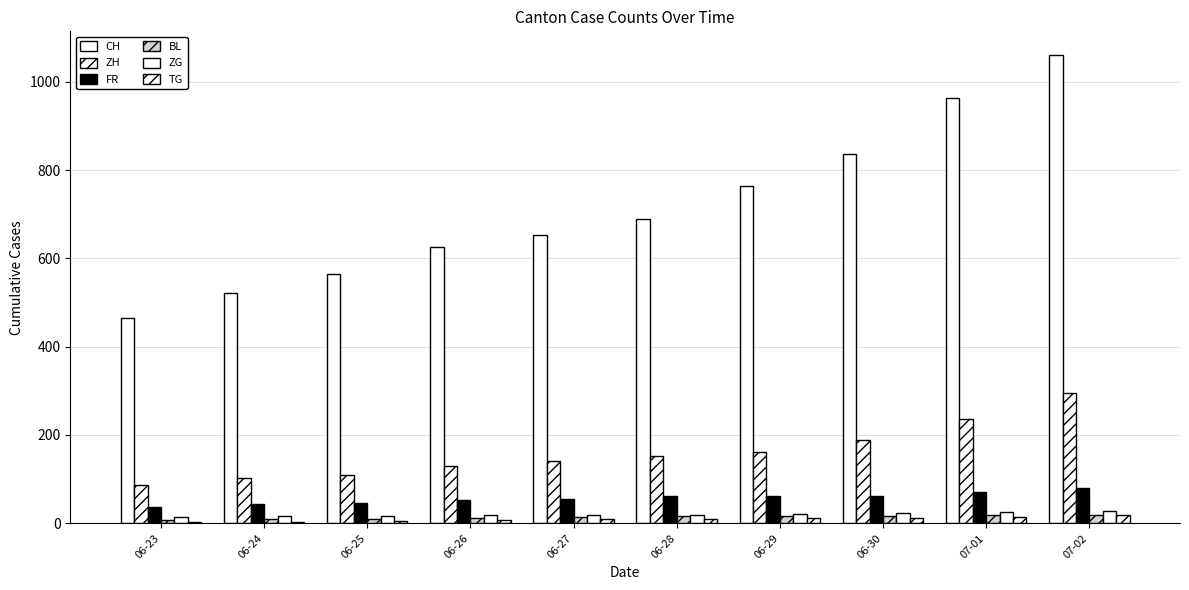

What is the difference between the second highest and minimum values in the FR series?

36